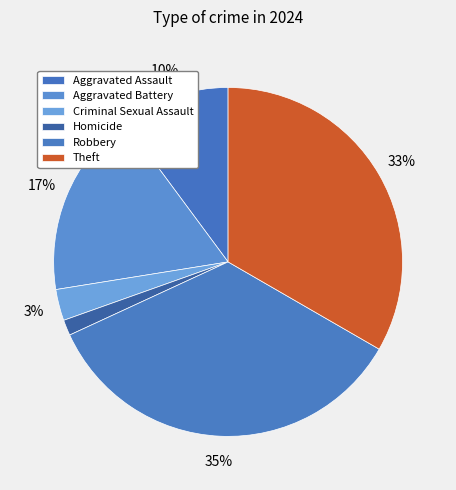

Is the sum of Aggravated Battery and Aggravated Assault greater than half?

No